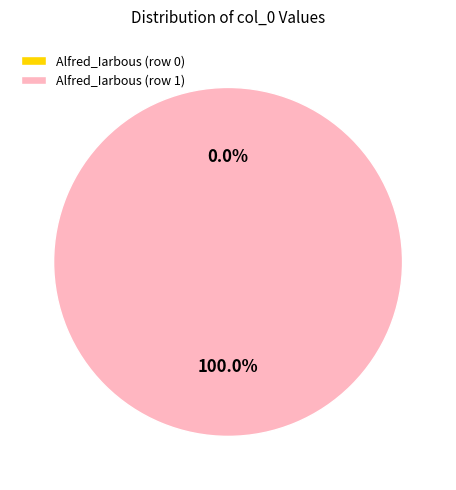

To the nearest percent, what is the difference between the largest and smallest slice percentages?

100%